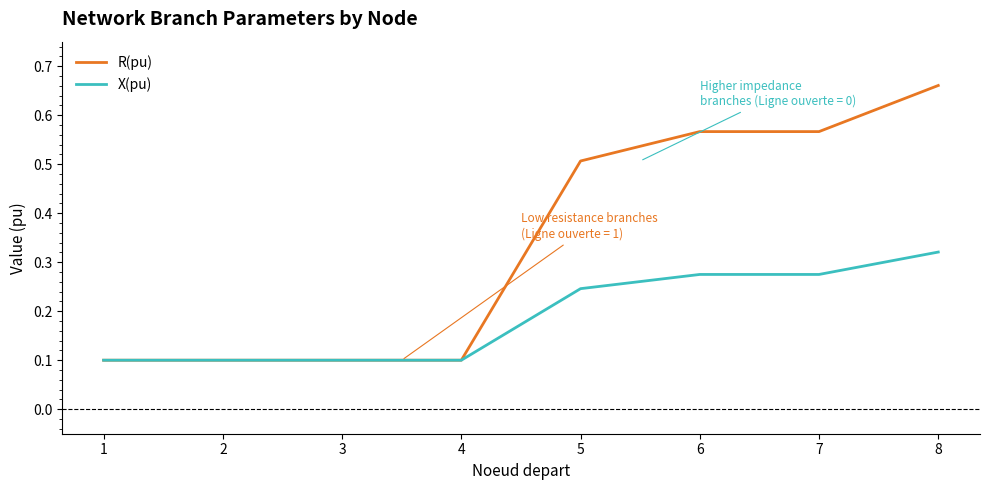

Which label corresponds to the largest value in the chart?

8